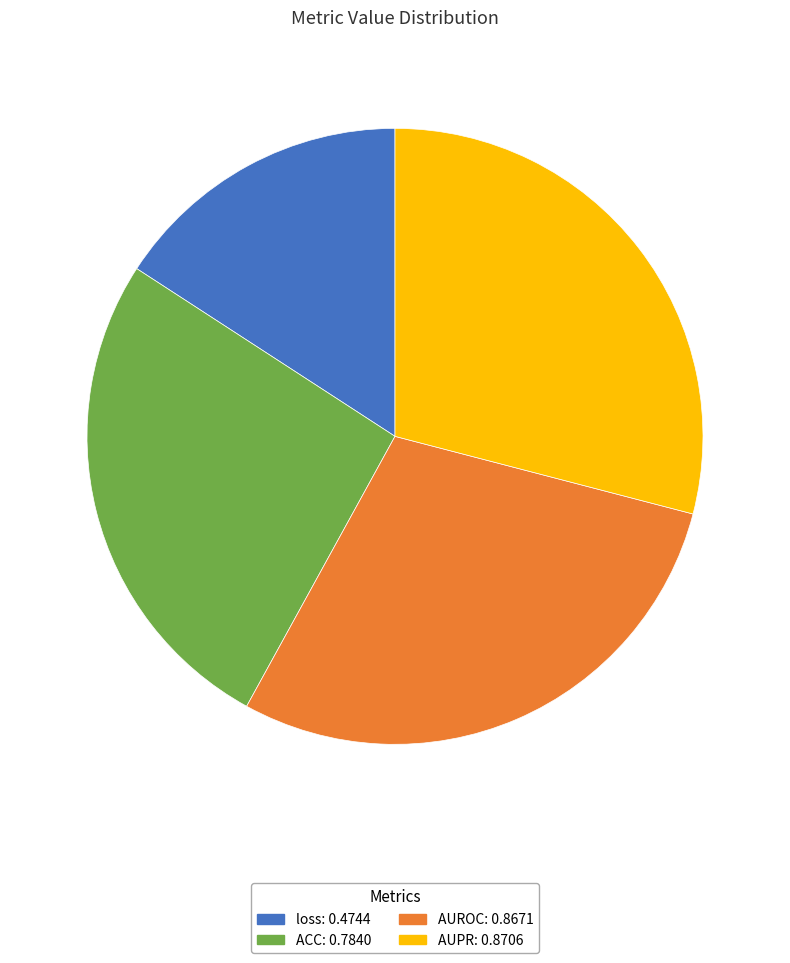

Is there any slice that represents more than half of the pie?

No